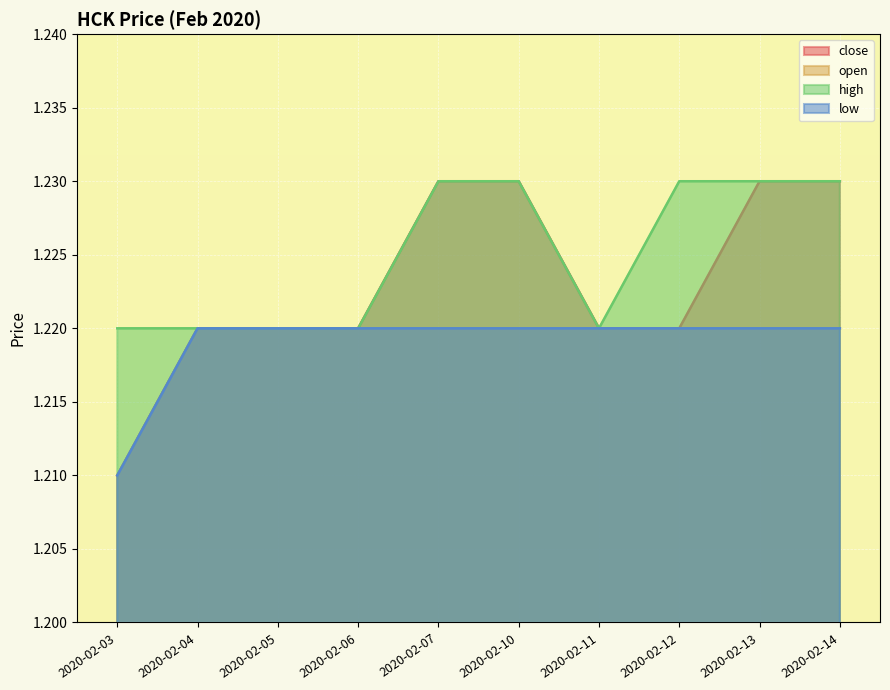

Reading right to left, extract all data points from this chart.

close: 2020-02-14=1.2	2020-02-13=1.2	2020-02-12=1.2	2020-02-11=1.2	2020-02-10=1.2	2020-02-07=1.2	2020-02-06=1.2	2020-02-05=1.2	2020-02-04=1.2	2020-02-03=1.2
open: 2020-02-14=1.2	2020-02-13=1.2	2020-02-12=1.2	2020-02-11=1.2	2020-02-10=1.2	2020-02-07=1.2	2020-02-06=1.2	2020-02-05=1.2	2020-02-04=1.2	2020-02-03=1.2
high: 2020-02-14=1.2	2020-02-13=1.2	2020-02-12=1.2	2020-02-11=1.2	2020-02-10=1.2	2020-02-07=1.2	2020-02-06=1.2	2020-02-05=1.2	2020-02-04=1.2	2020-02-03=1.2
low: 2020-02-14=1.2	2020-02-13=1.2	2020-02-12=1.2	2020-02-11=1.2	2020-02-10=1.2	2020-02-07=1.2	2020-02-06=1.2	2020-02-05=1.2	2020-02-04=1.2	2020-02-03=1.2